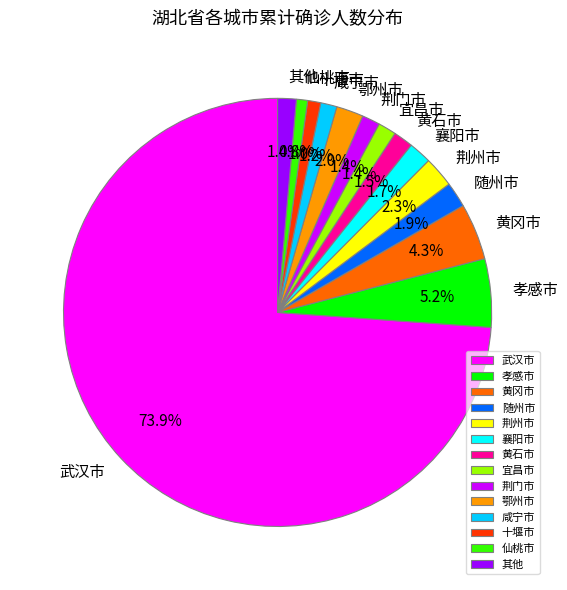

Combined, do 随州市 and 咸宁市 account for over 50%?

No